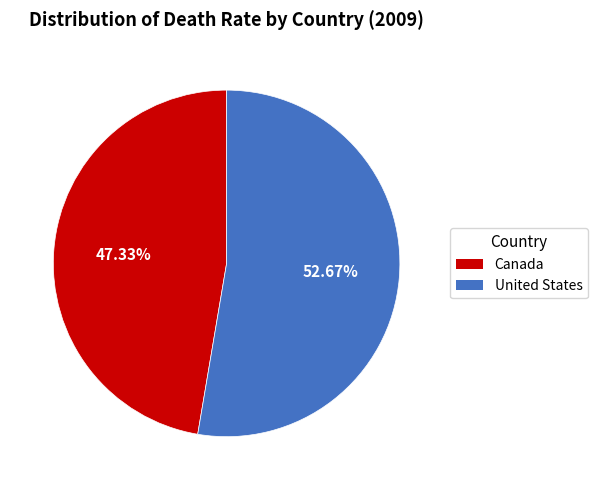

What percentage do United States and Canada together represent?

100.0%